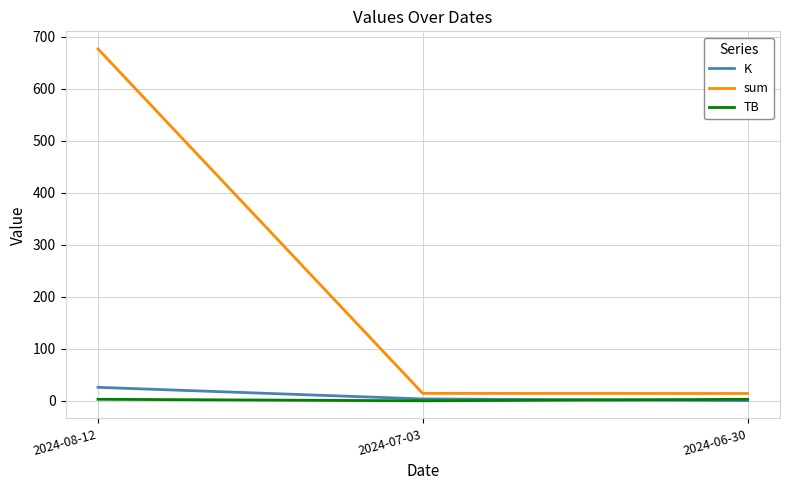

Which series has the largest range (max minus min)?

sum